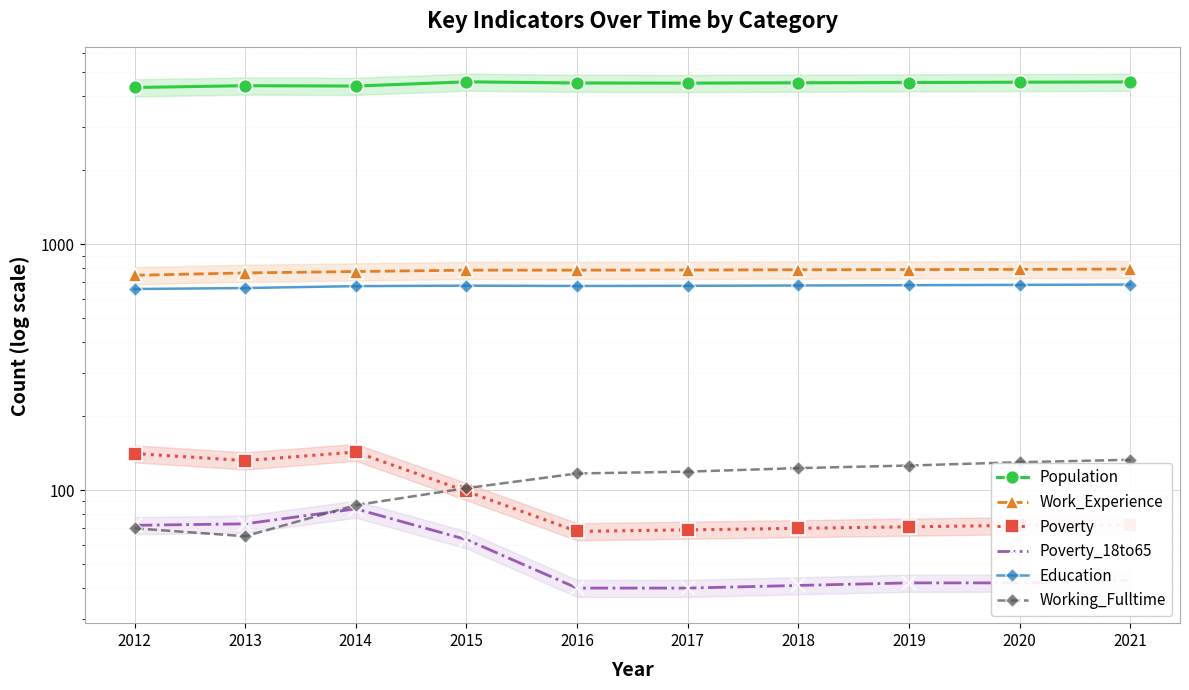

Where is the first local minimum for Working_Fulltime?

2013